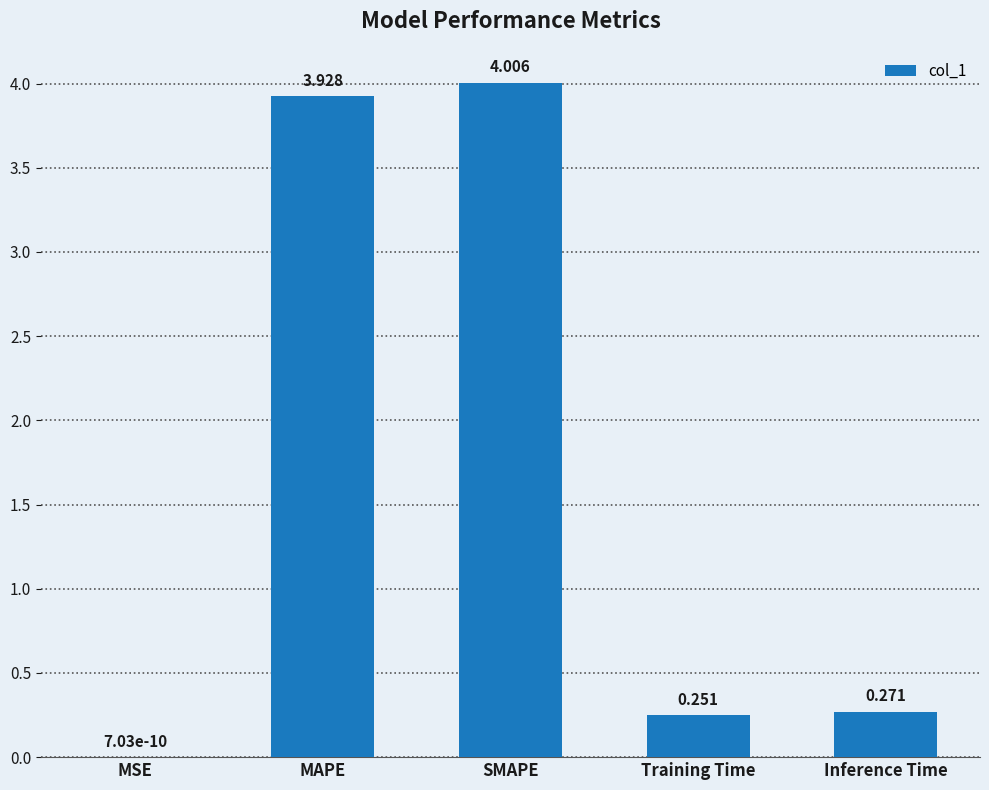

What is the average value?

1.7